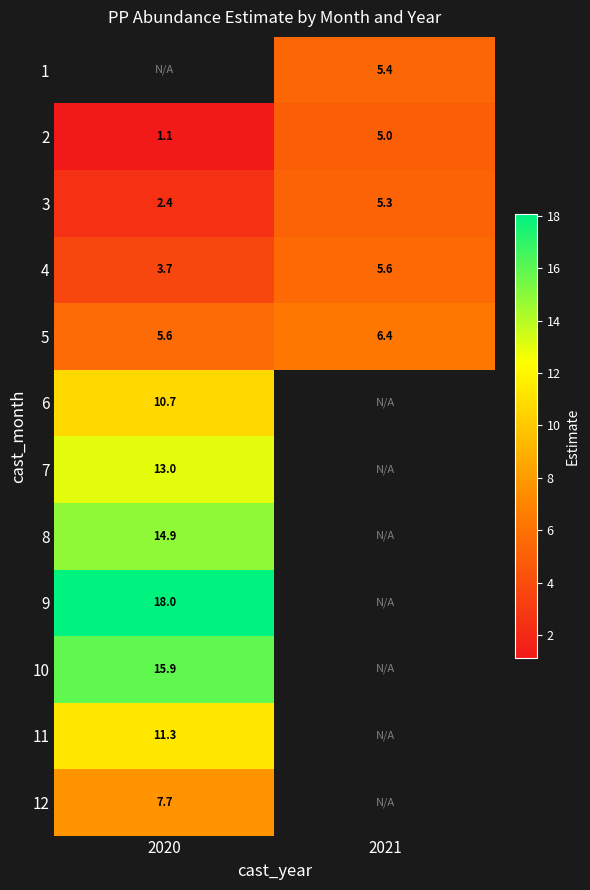

Is the value of 1 at 2021 greater than the value of 7 at 2020?

No